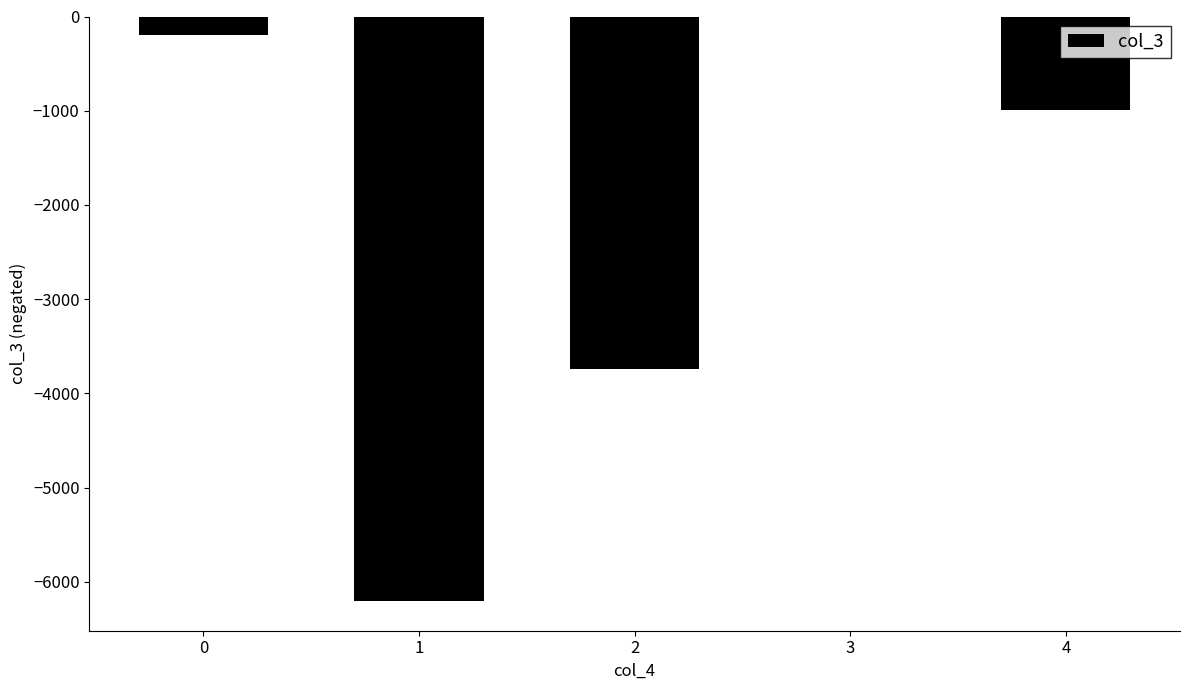

What is the change in value from 0 to 4?

-805